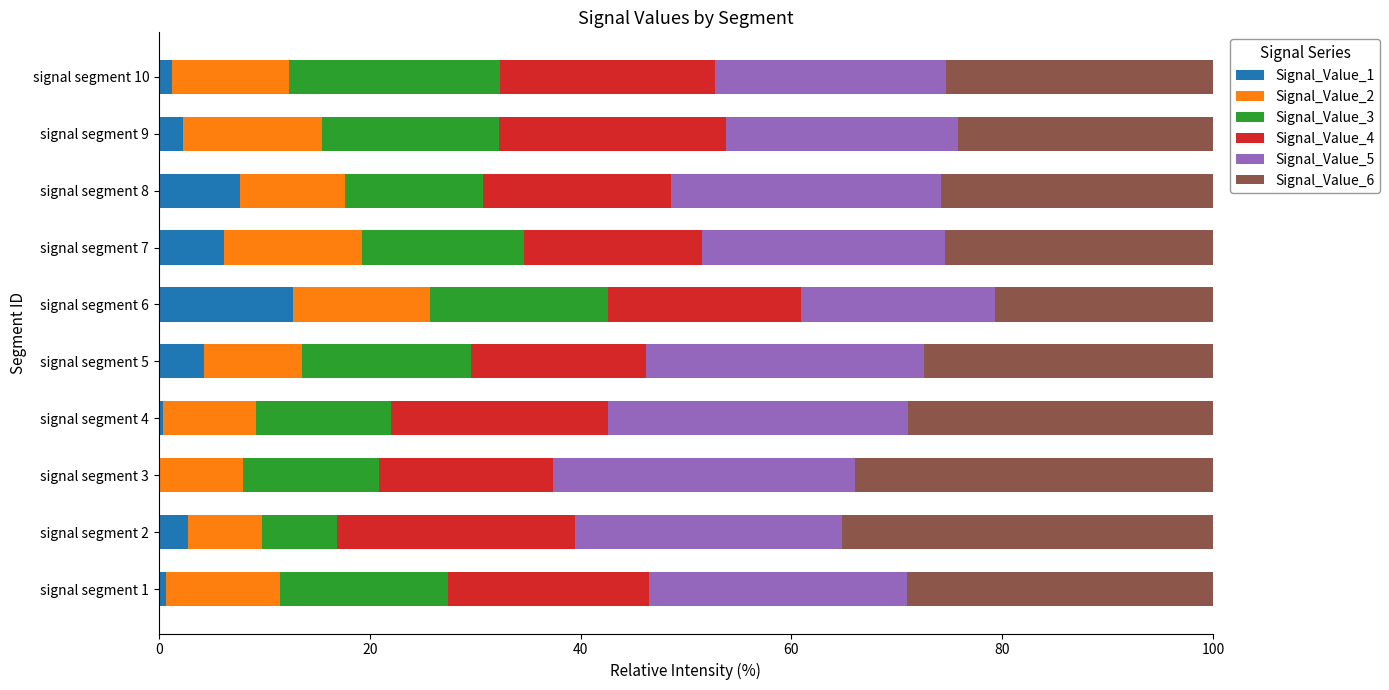

What is the maximum value for Signal_Value_1?

12.7